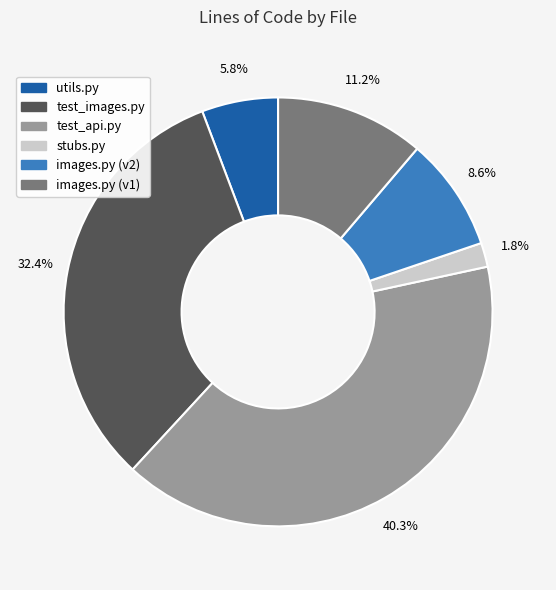

Rank the categories by value from lowest to highest.

stubs.py, utils.py, images.py (v2), images.py (v1), test_images.py, test_api.py